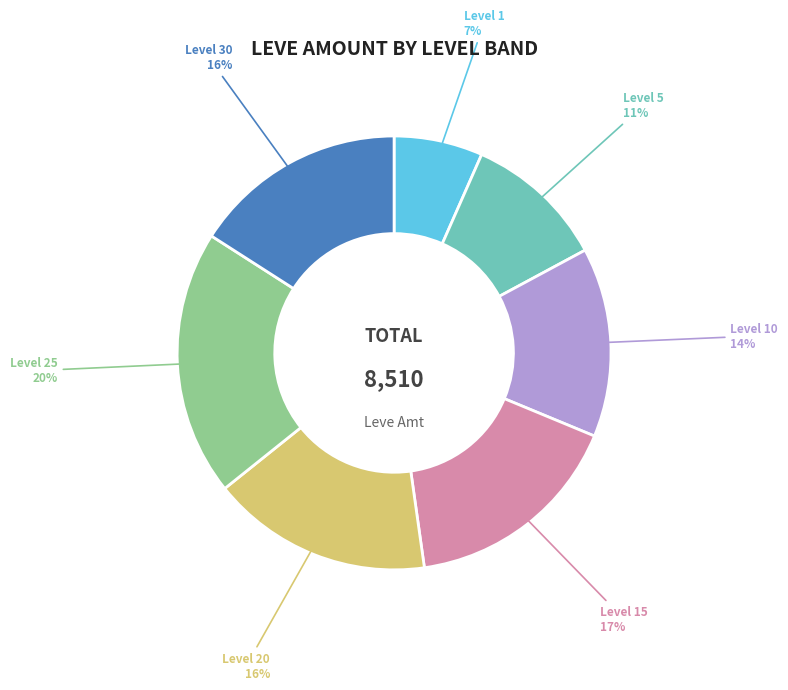

Does any single category account for the majority?

No